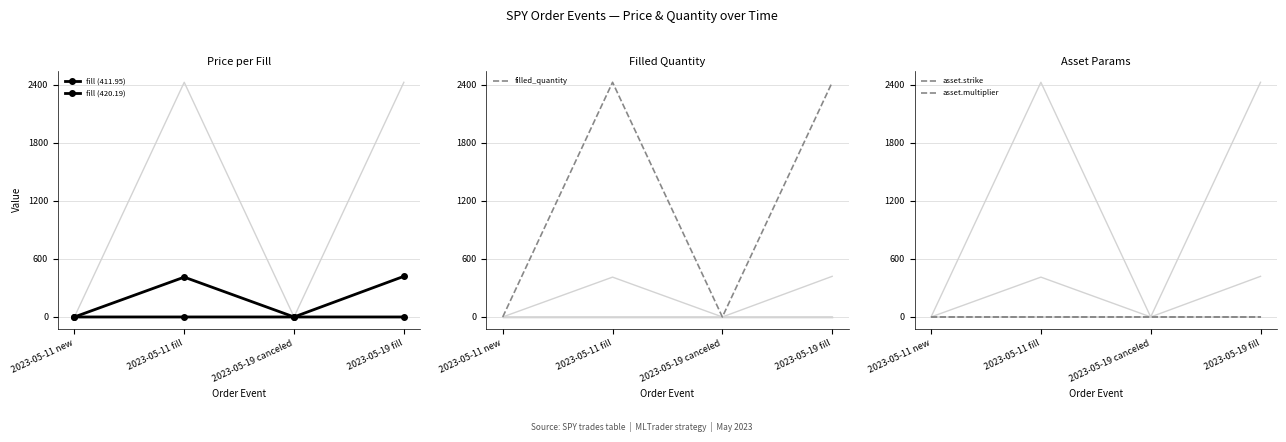

What are all the series names shown in the legend?

fill (411.95), fill (420.19), filled_quantity, asset.strike, asset.multiplier